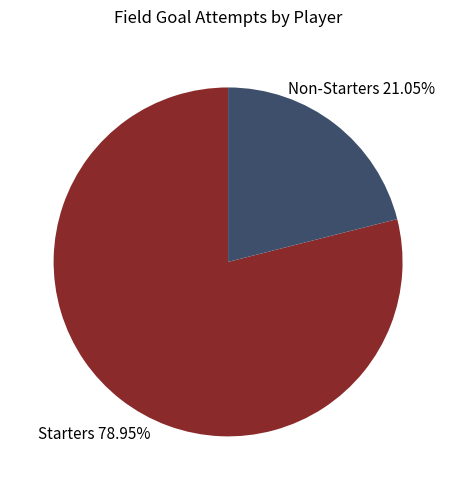

Is there a majority slice in this chart?

Yes